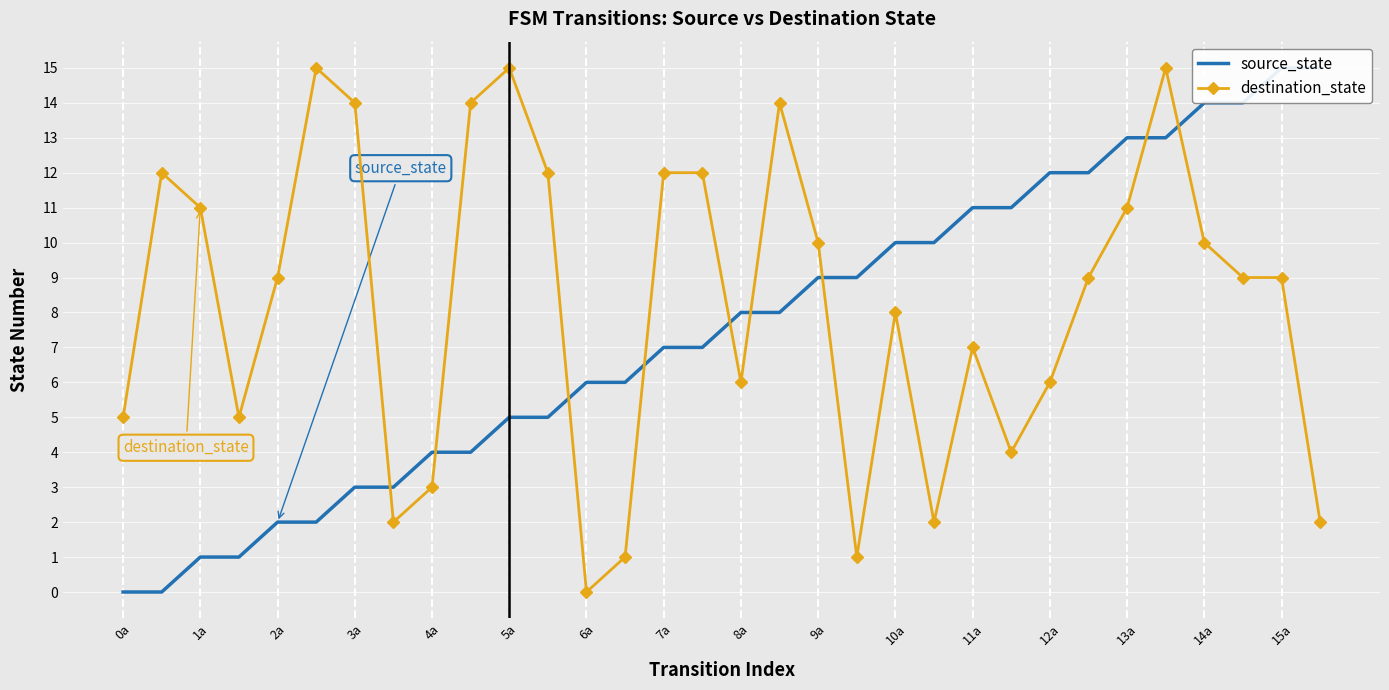

List the series in order of their peak value, highest first.

source_state, destination_state